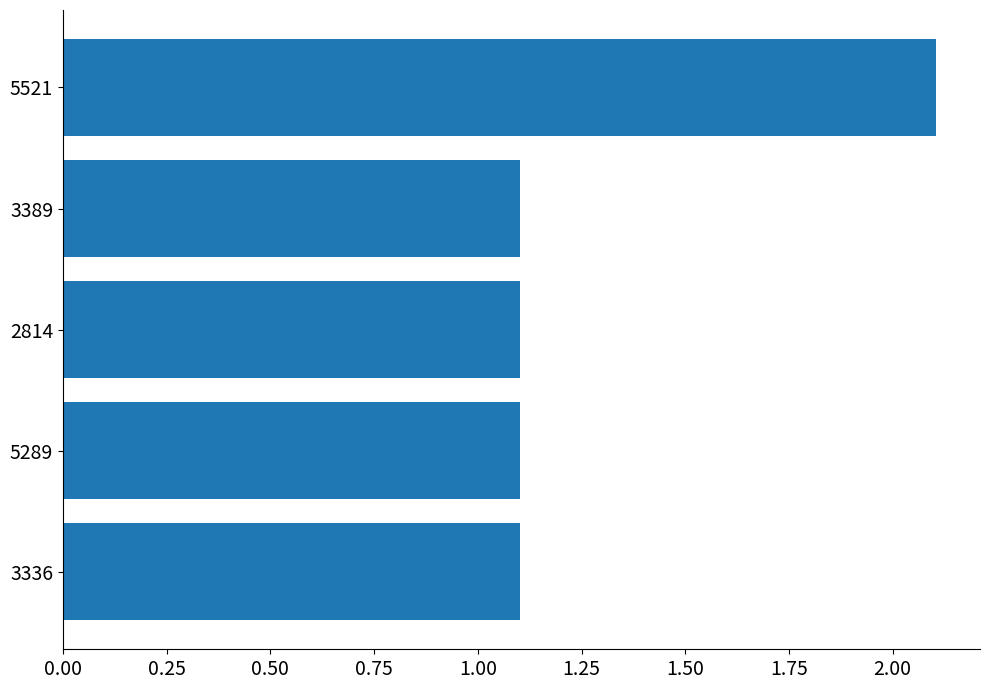

How many bars are there in total?

5